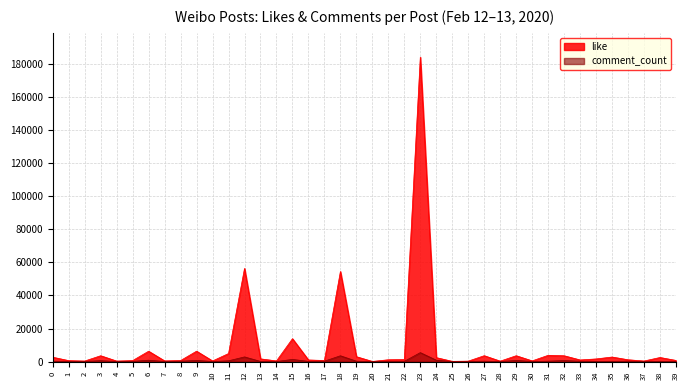

What is the difference between the like values at 2 and 30?

91